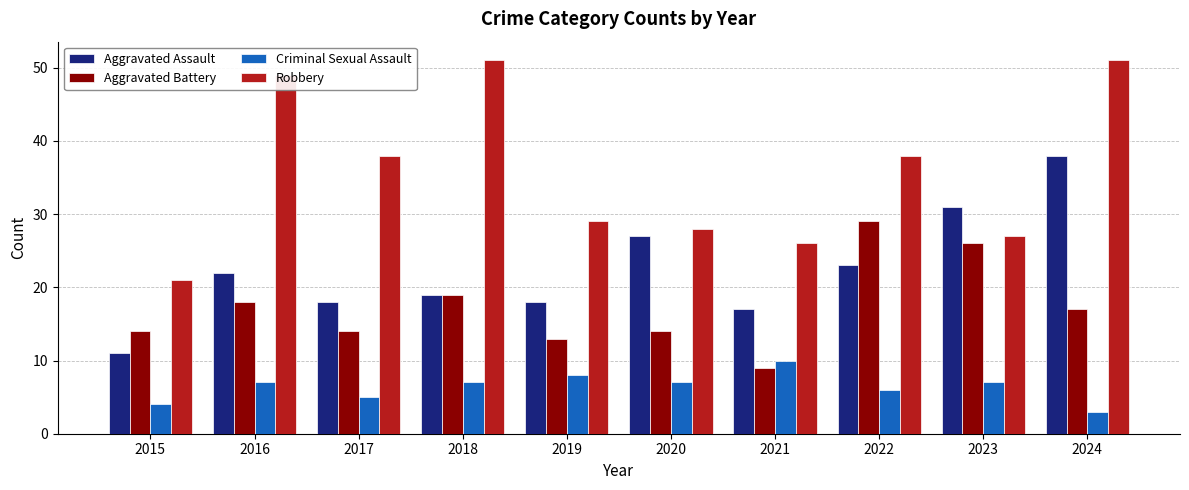

True or false: Aggravated Assault has a value of 66 at 2024.

False